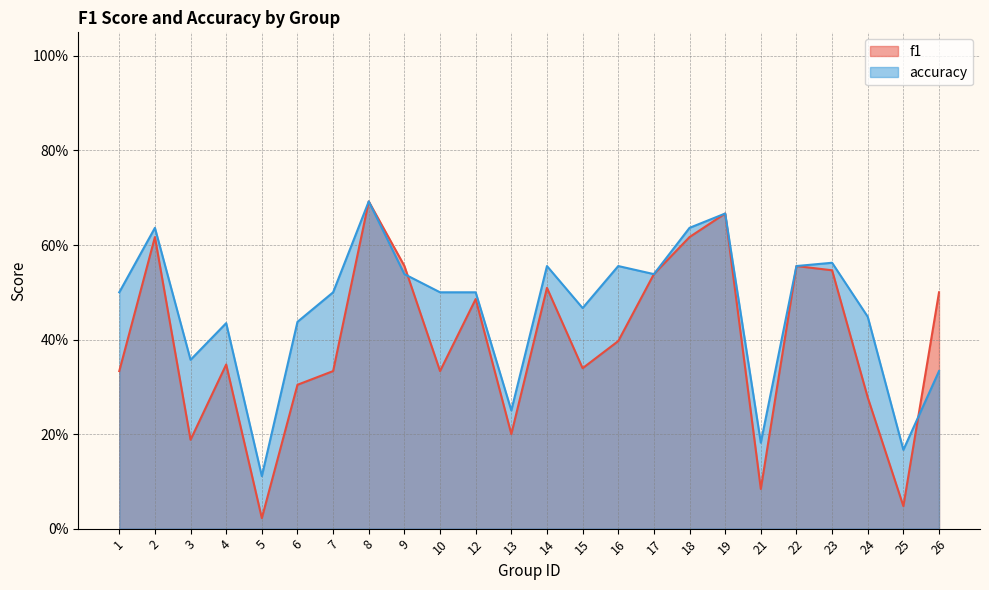

How many distinct data groups are displayed?

2